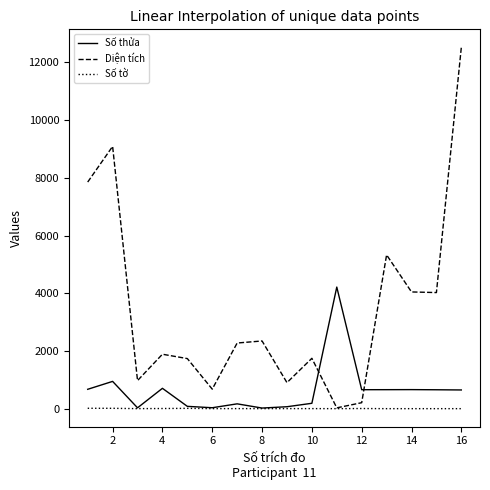

After their last crossing, which series has the higher values: Diện tích or Số thửa?

Diện tích